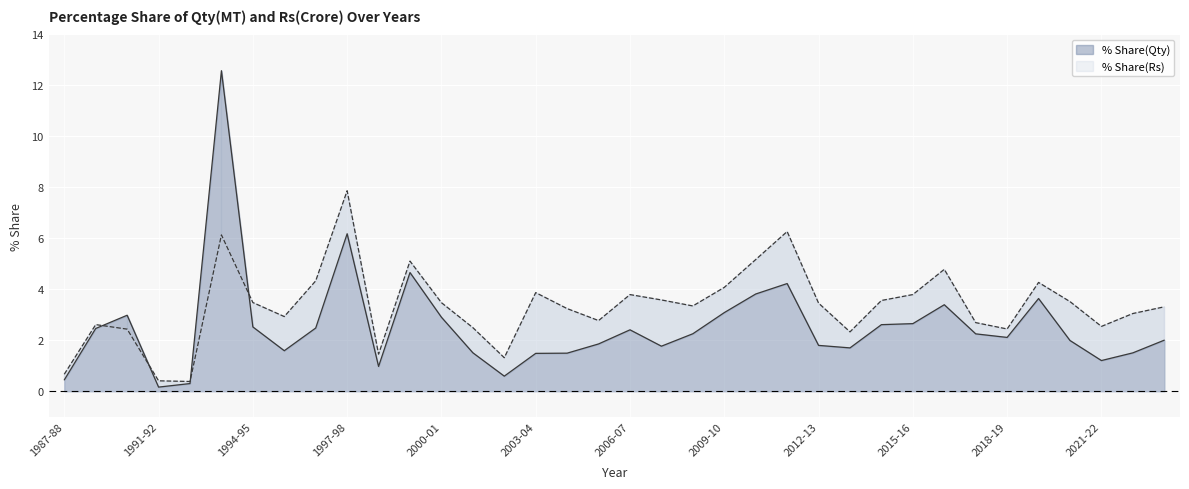

What is the value of the % Share(Rs) point at the 8th from the left?

2.9